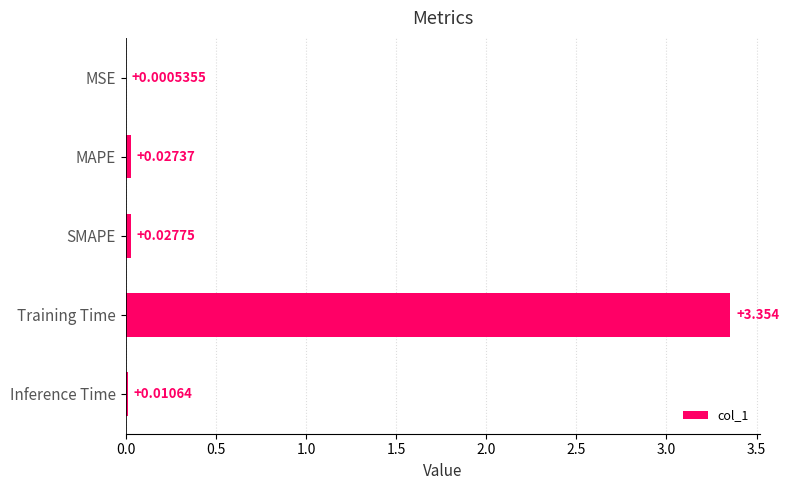

What is the average value?

0.7